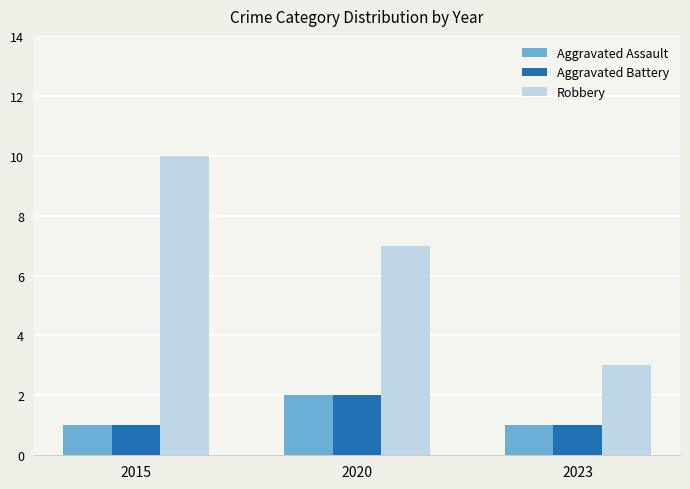

What are all the series names shown in the legend?

Aggravated Assault, Aggravated Battery, Robbery